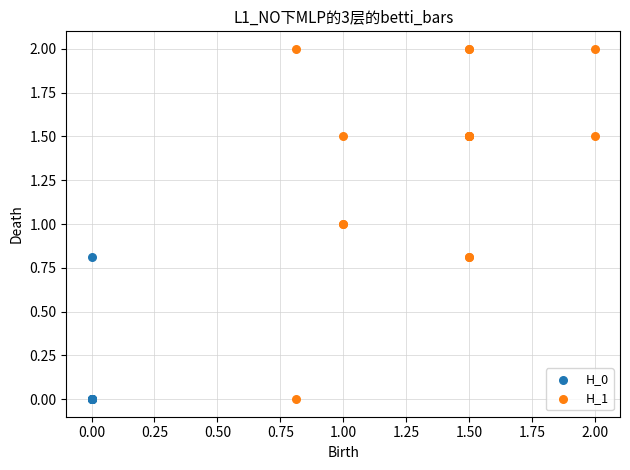

Which series contains the highest Y value?

H_1